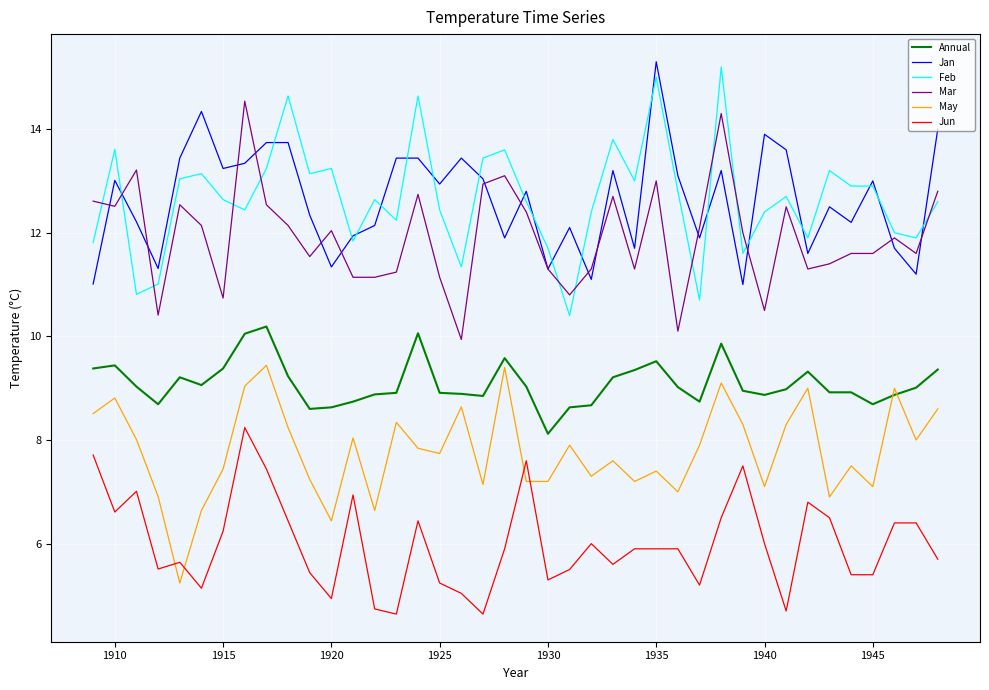

True or false: Annual and Jun intersect in this chart.

False